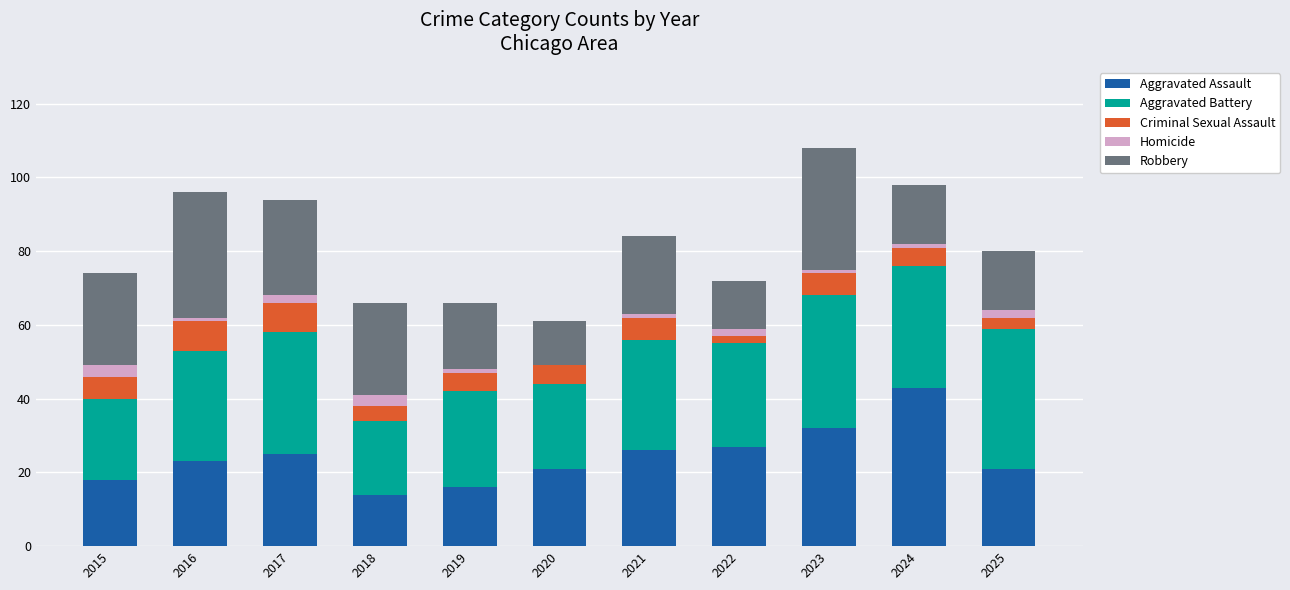

How many categories are shown in the chart?

11